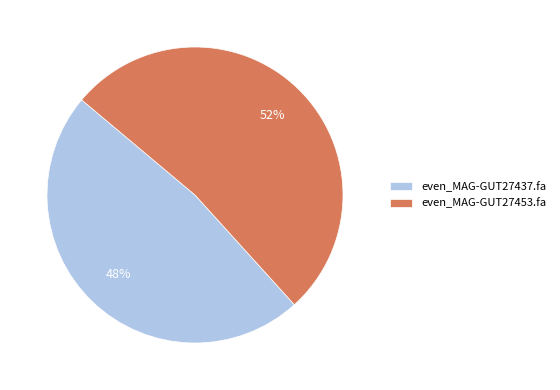

Which slice represents more than half of the pie?

even_MAG-GUT27453.fa